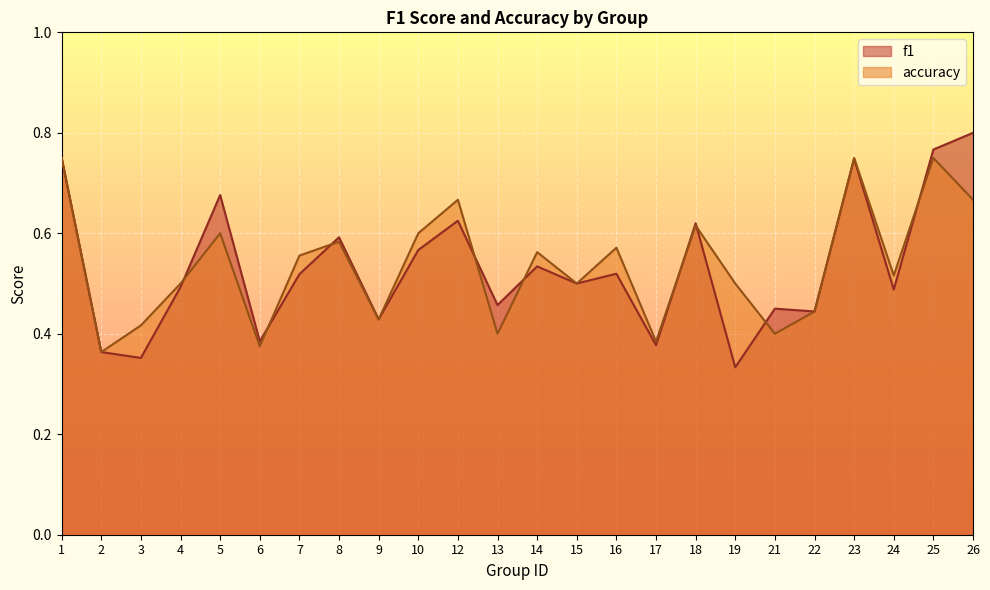

Where is the first local minimum for accuracy?

2